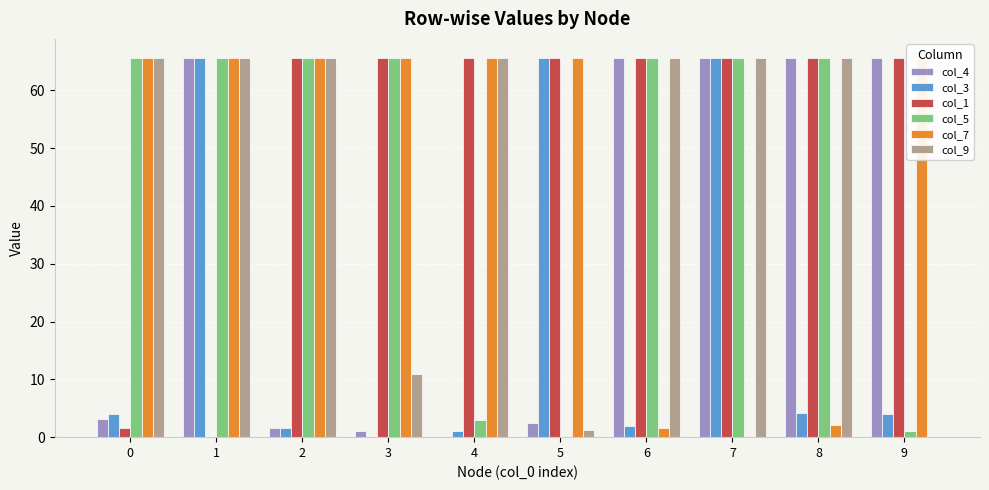

What is the total value across all series at 1?

328.1